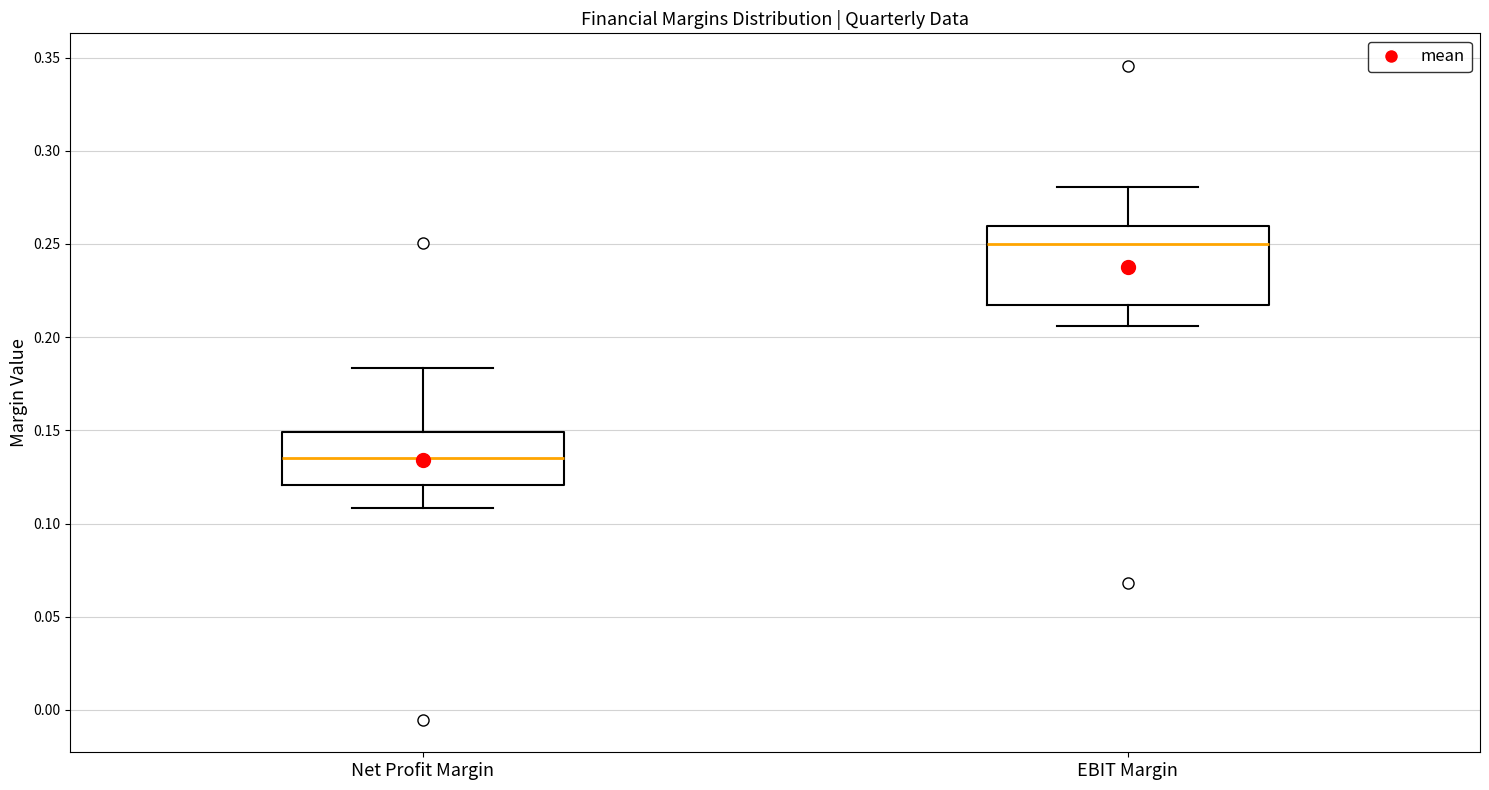

Which box has the highest median line?

EBIT Margin